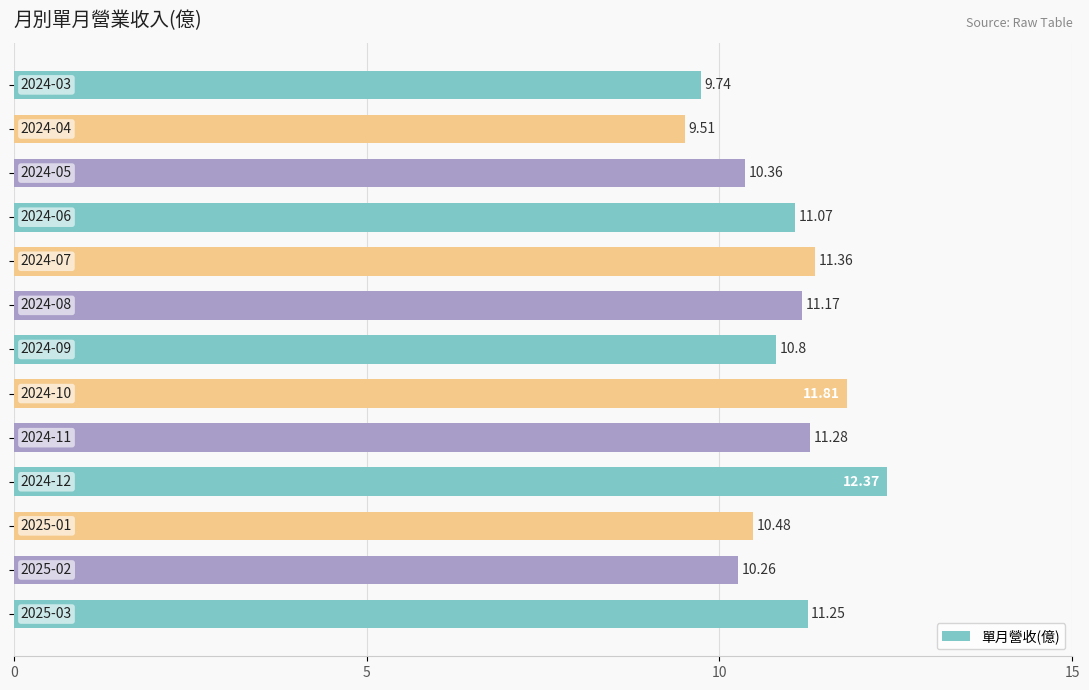

What is the average value?

10.9